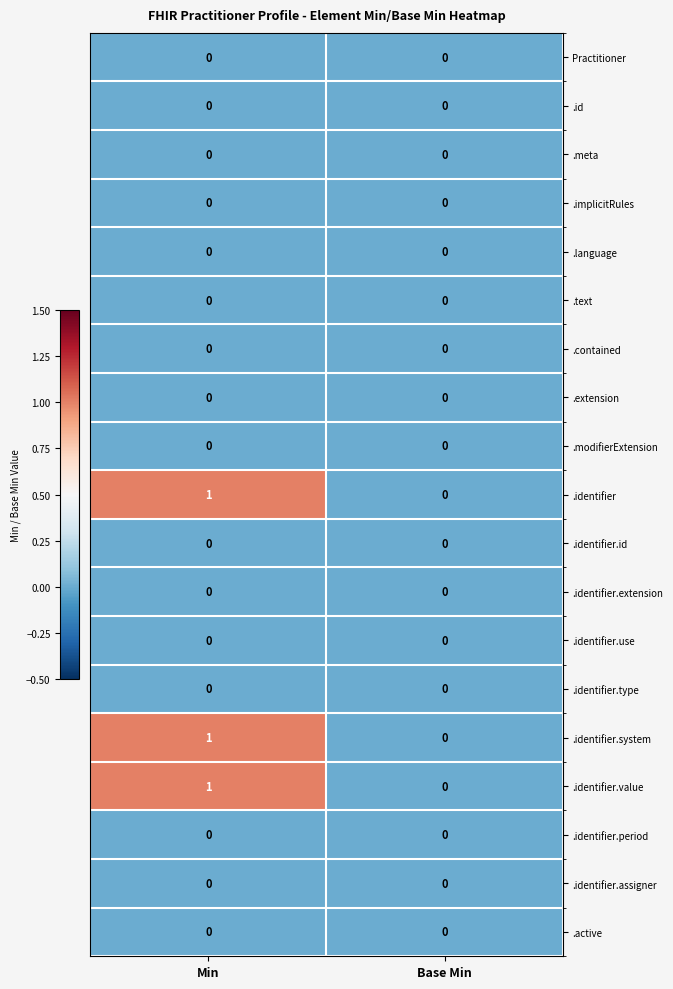

List the labels in order of .identifier value, largest first.

Min, Base Min